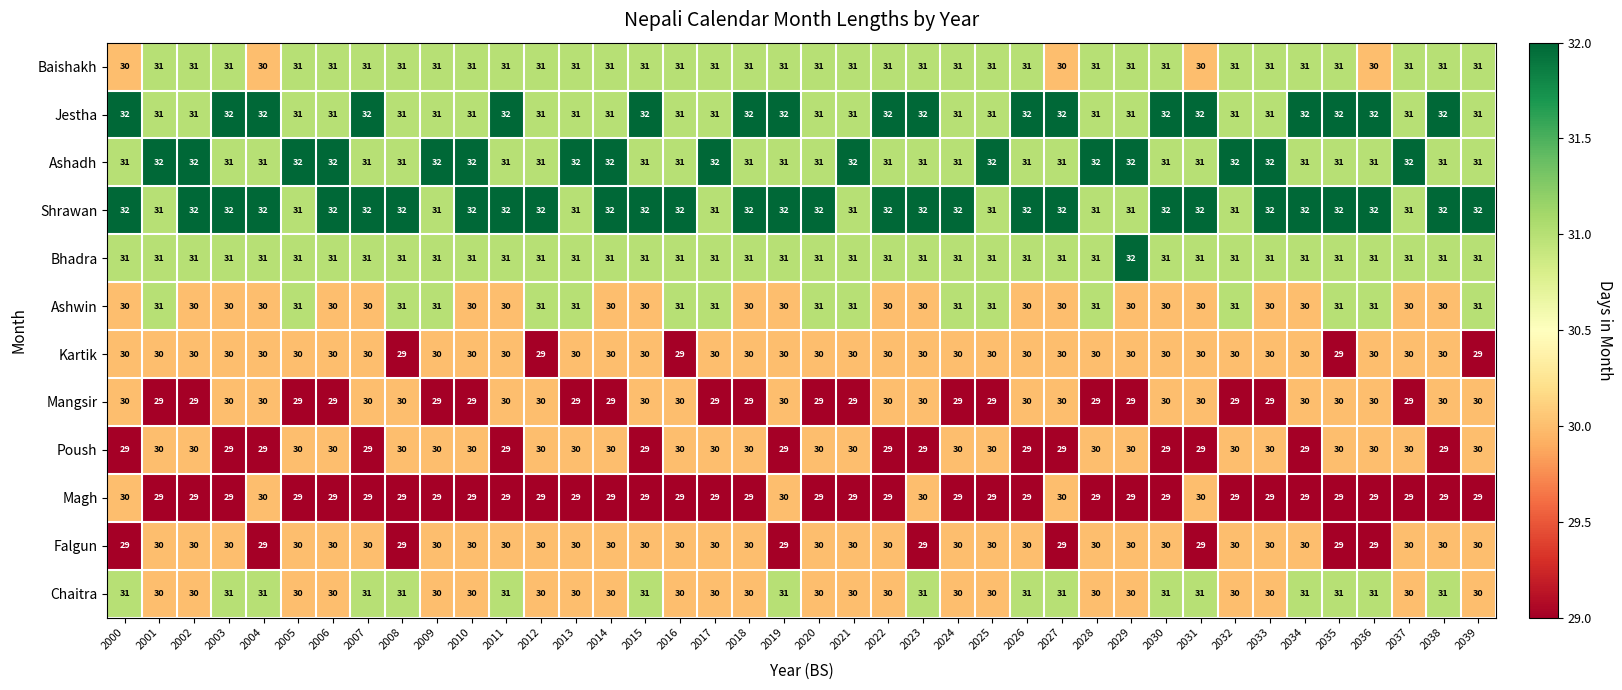

What is the maximum value shown in the chart?

32